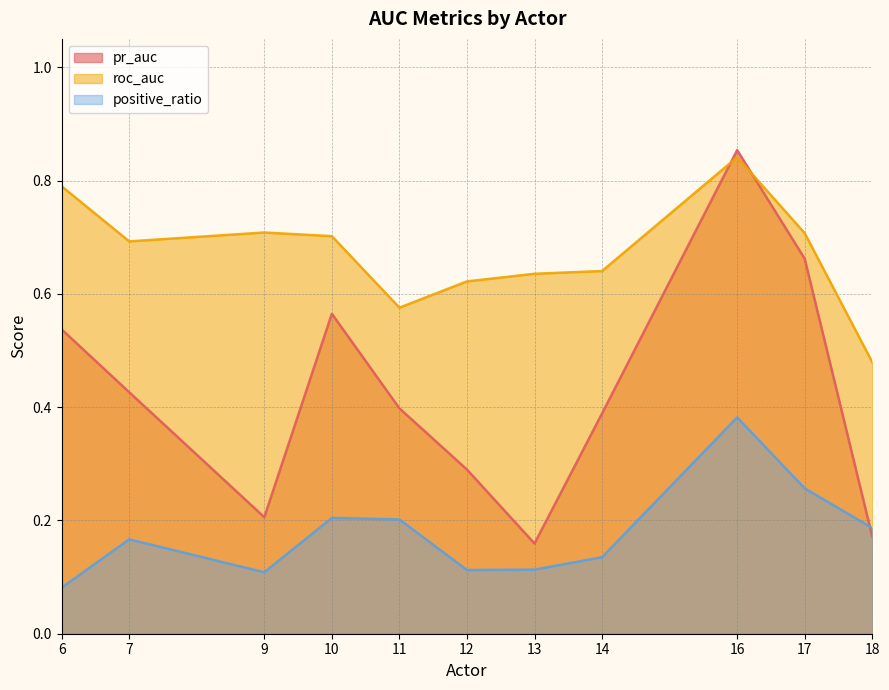

Count the pr_auc values in the range 0 to 1.

11